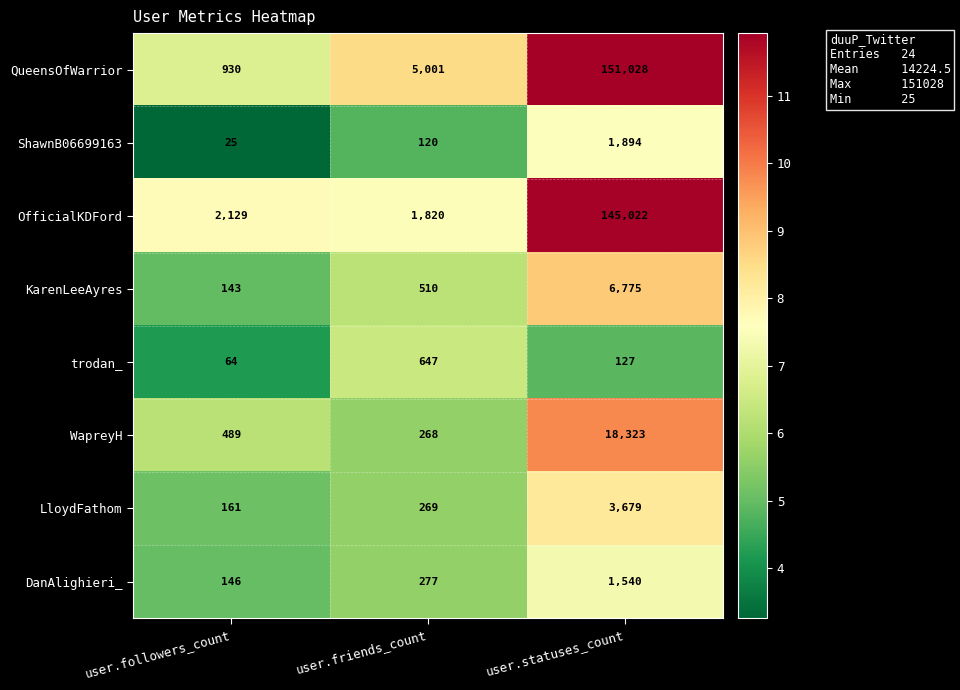

Which series has the largest range (max minus min)?

QueensOfWarrior